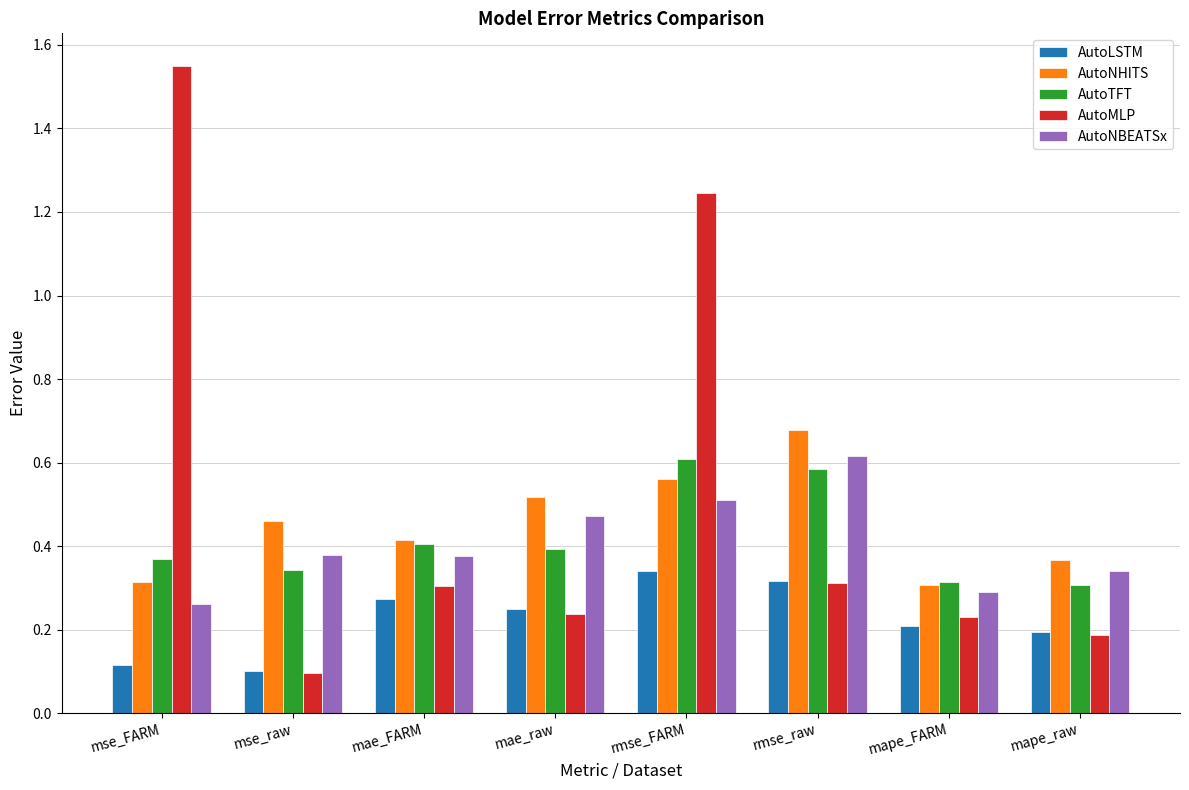

Between mse_raw and mae_raw, which series saw the biggest shift?

AutoLSTM